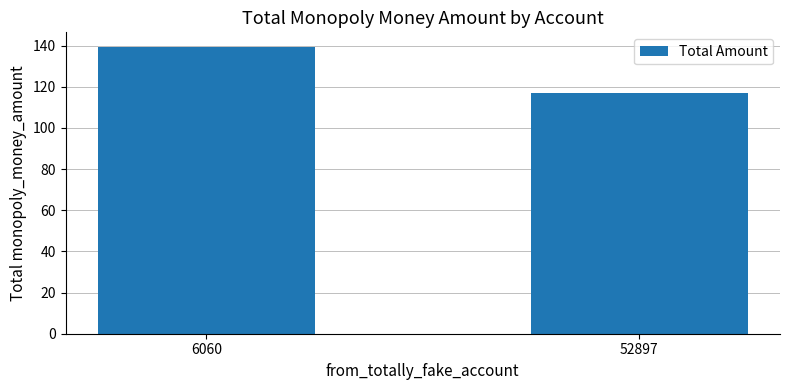

Is it true that the value at 52897 is 67.1?

False